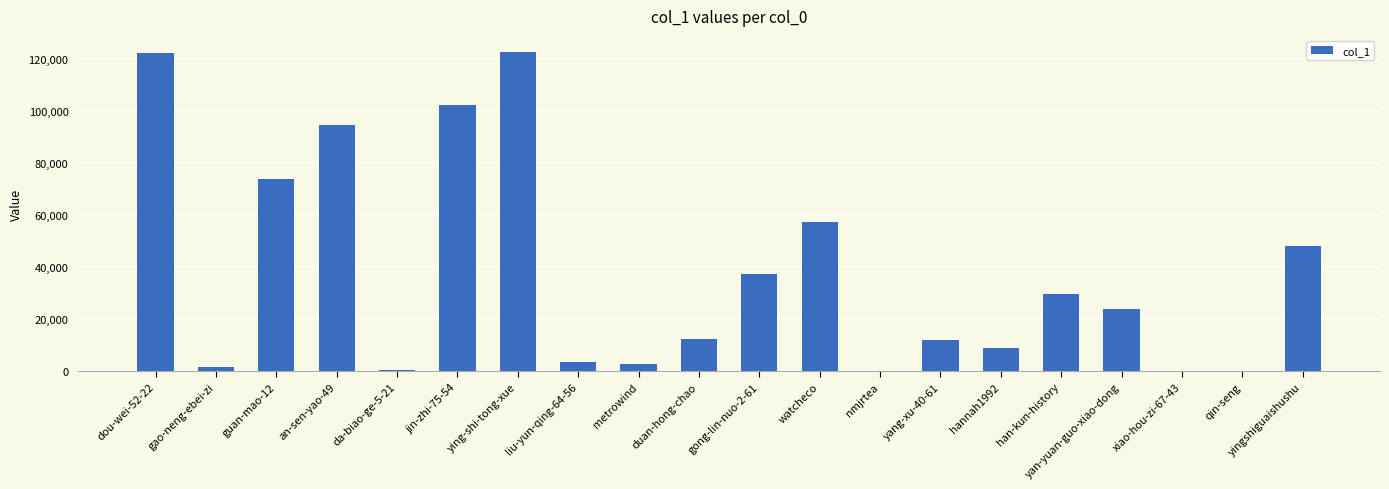

Is it true that the value at gong-lin-nuo-2-61 is 64883?

False